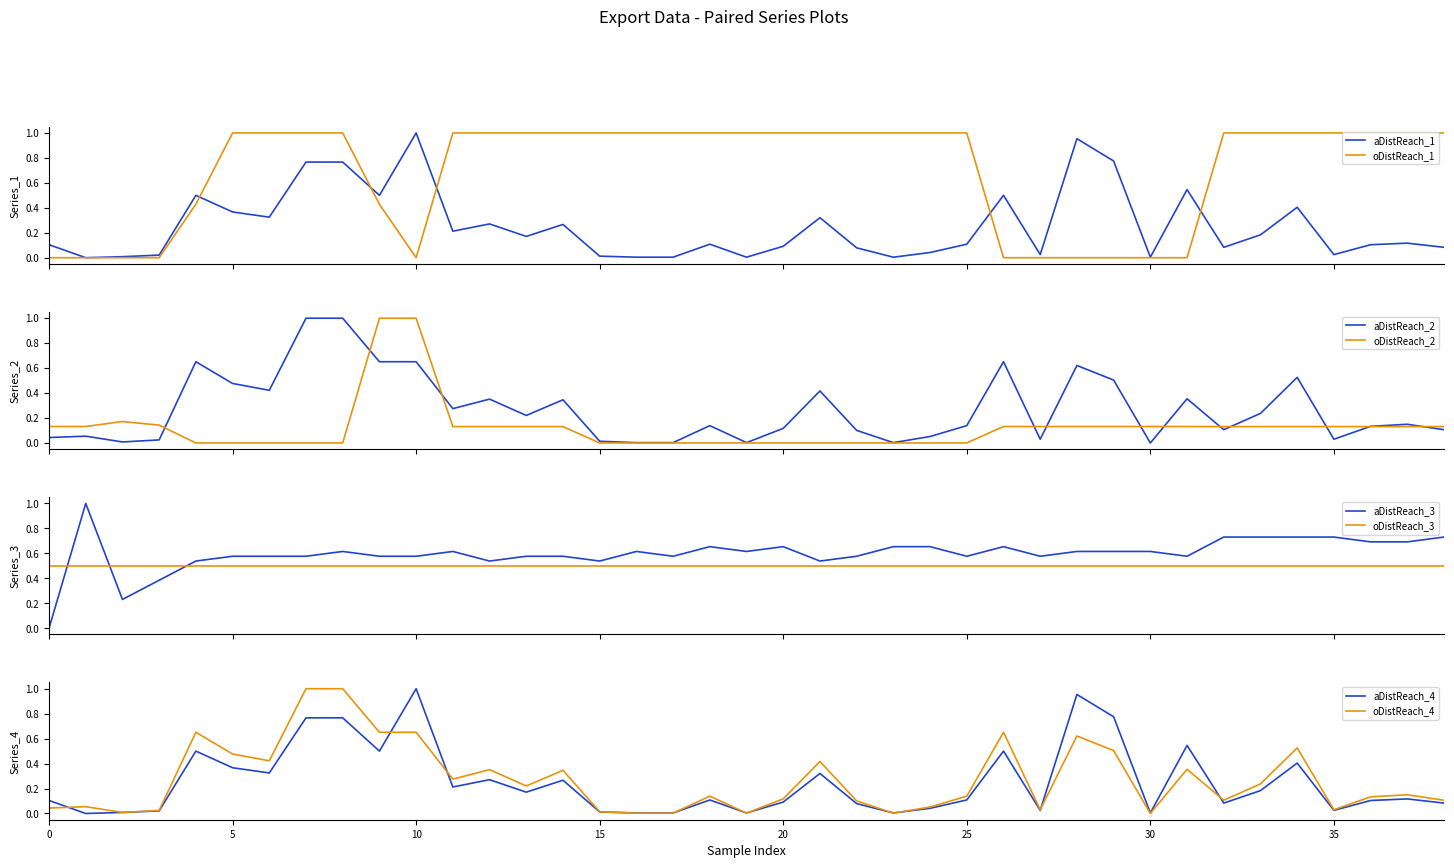

Does the chart display data point markers on the line(s)?

No